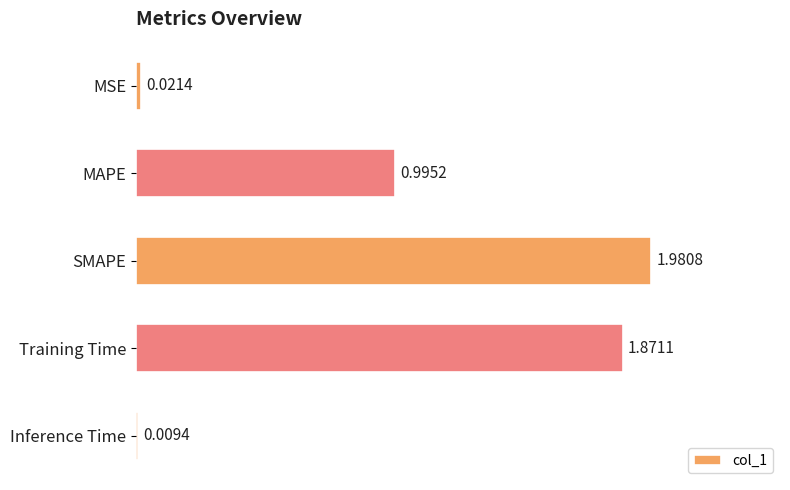

Which category has the highest value across all series?

SMAPE